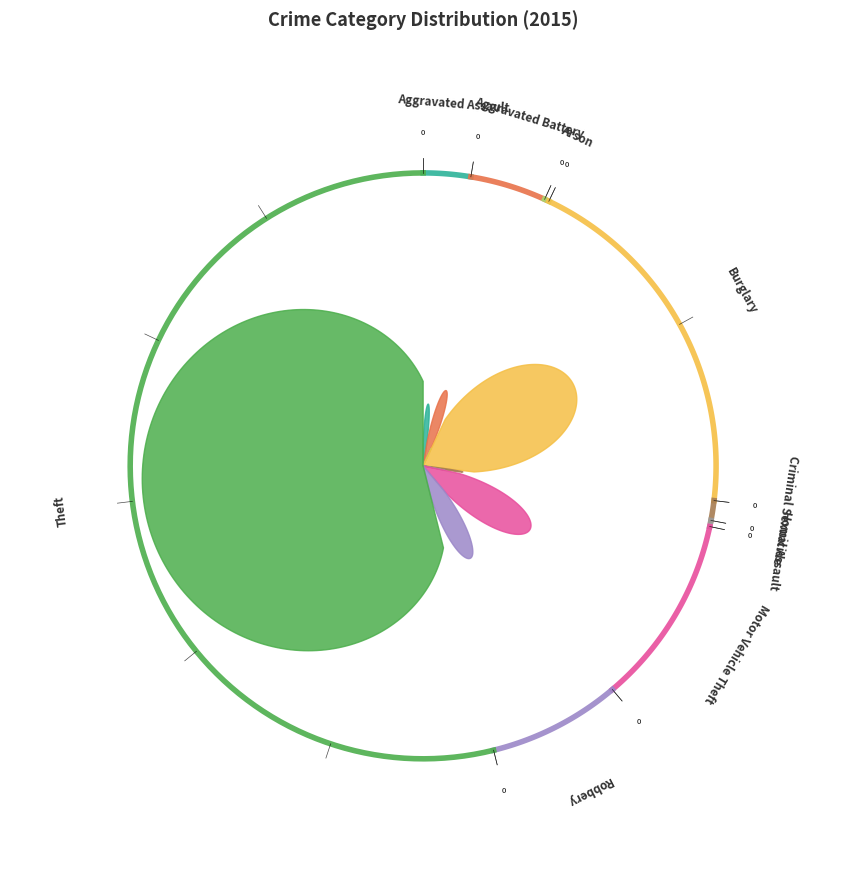

To the nearest percent, what percentage of the pie is Criminal Sexual Assault?

1%